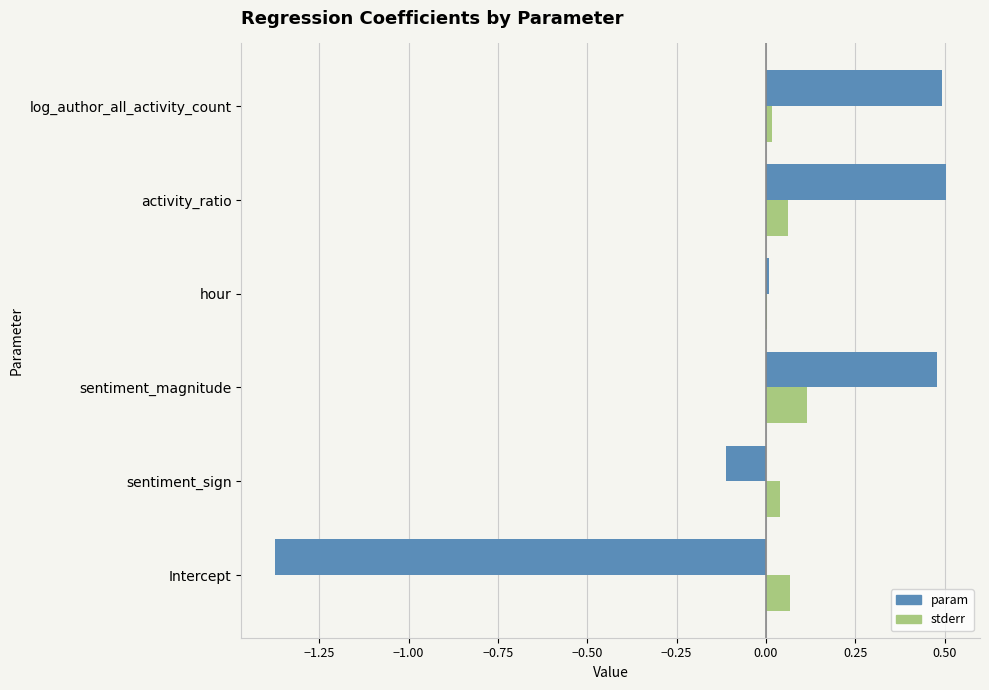

What is the total value across all series at activity_ratio?

0.6